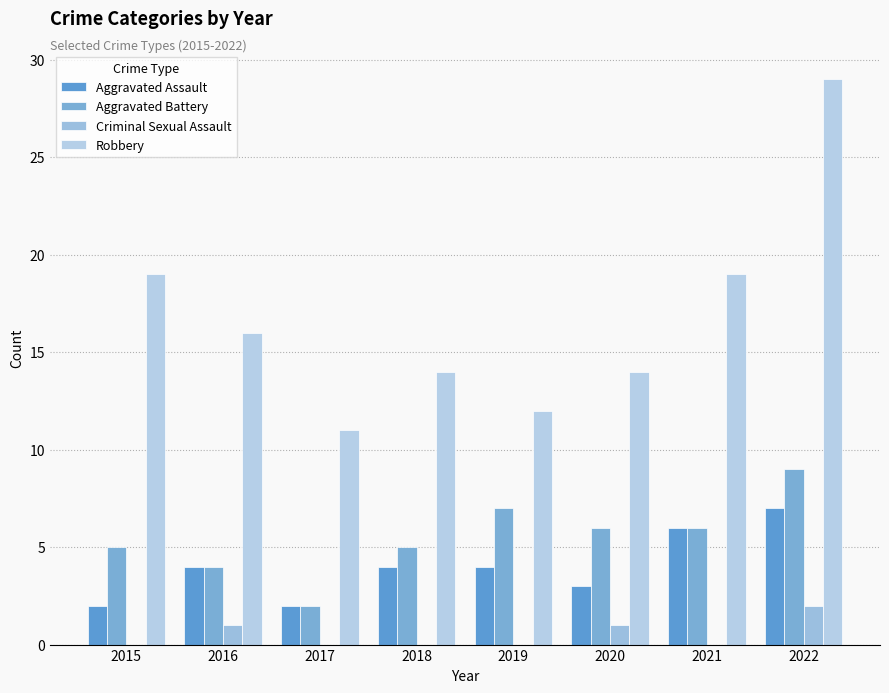

What is the total value across all series at 2022?

47